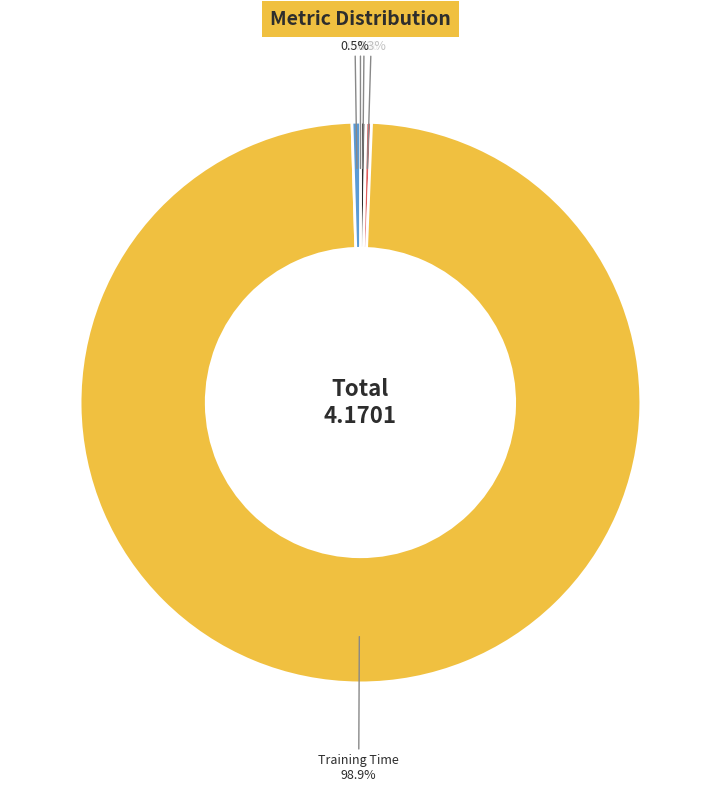

Which category accounts for the majority?

Training Time